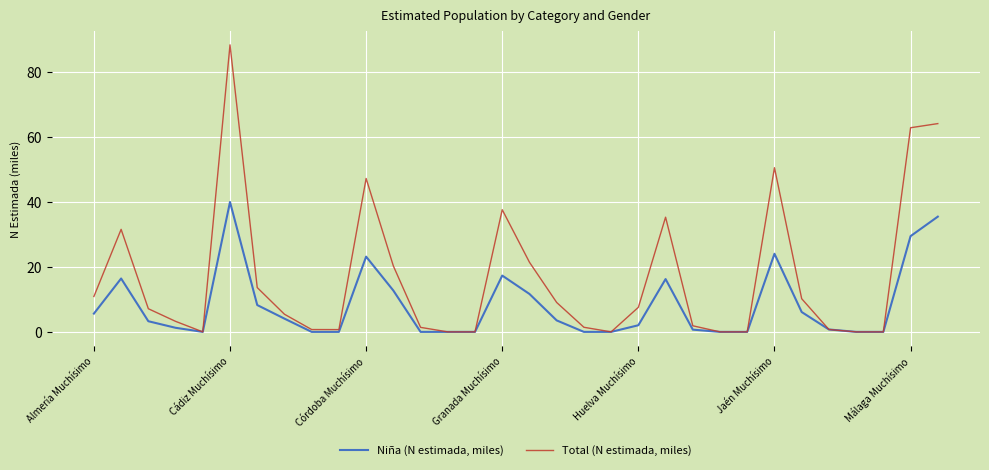

Rank the series by their average value, from lowest to highest.

Niña (N estimada, miles), Total (N estimada, miles)